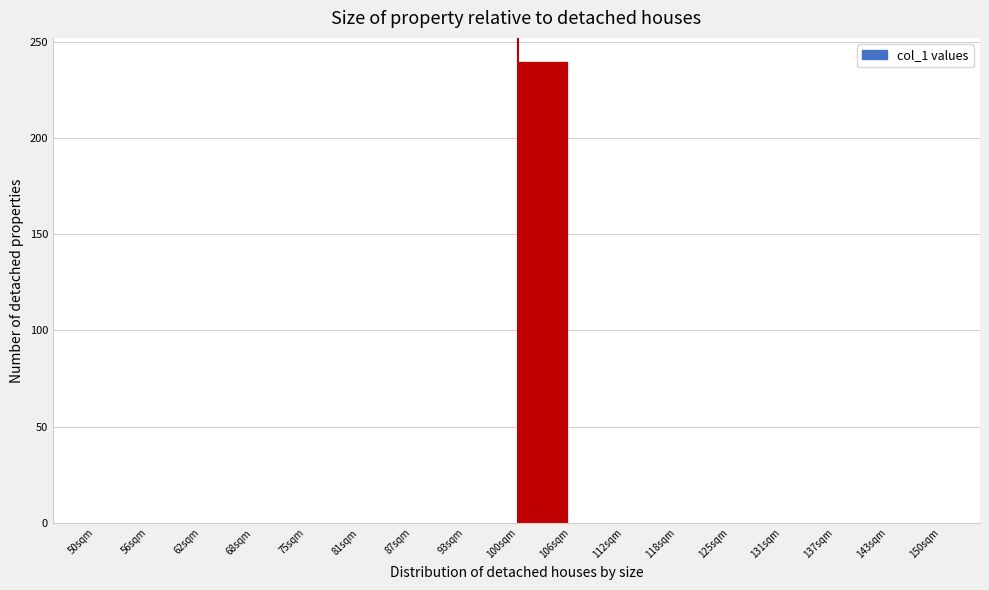

Reading left to right, what are all the values shown in this chart?

50sqm=0	56sqm=0	62sqm=0	68sqm=0	75sqm=0	81sqm=0	87sqm=0	93sqm=0	100sqm=240	106sqm=0	112sqm=0	118sqm=0	125sqm=0	131sqm=0	137sqm=0	143sqm=0